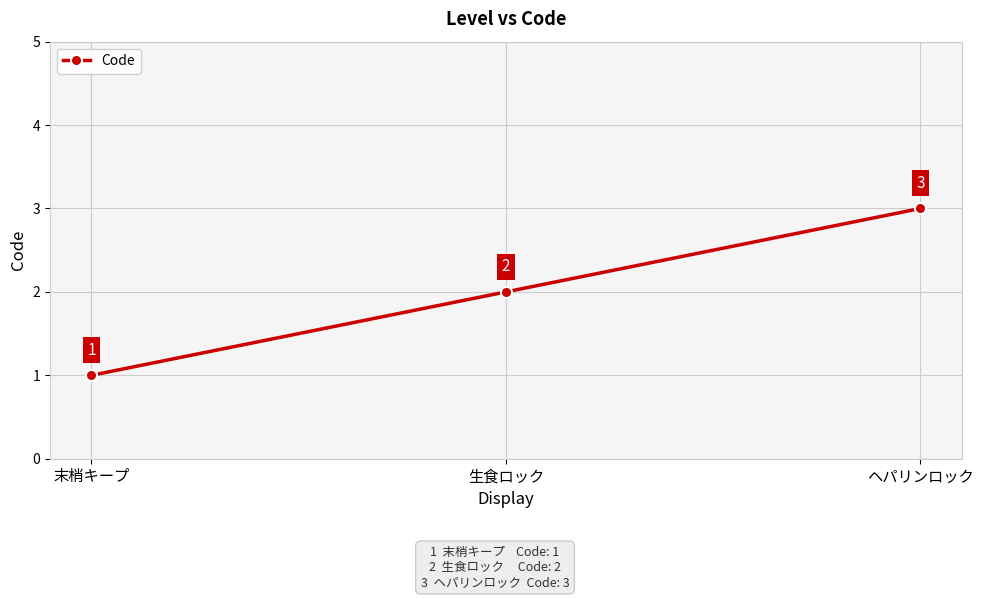

Which category has the lowest value across all series?

末梢キープ